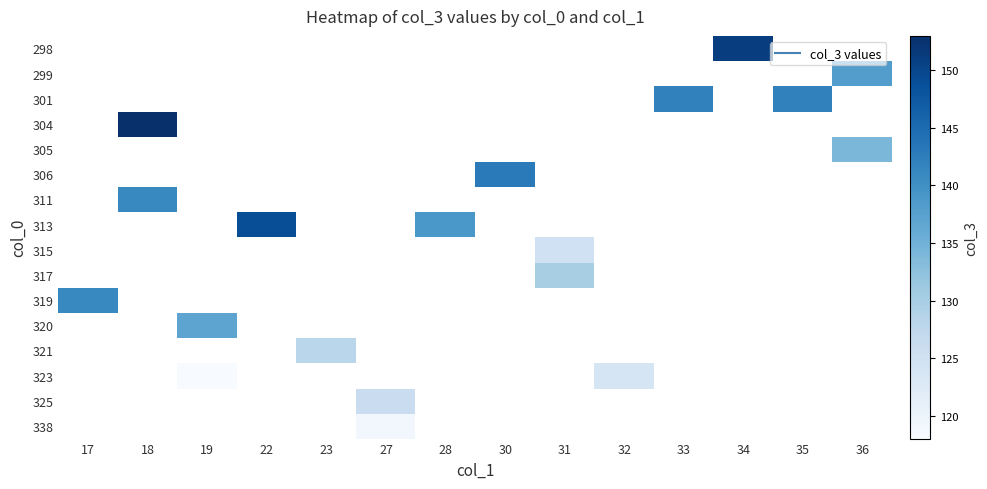

Which has a higher value, 22 or 36?

36